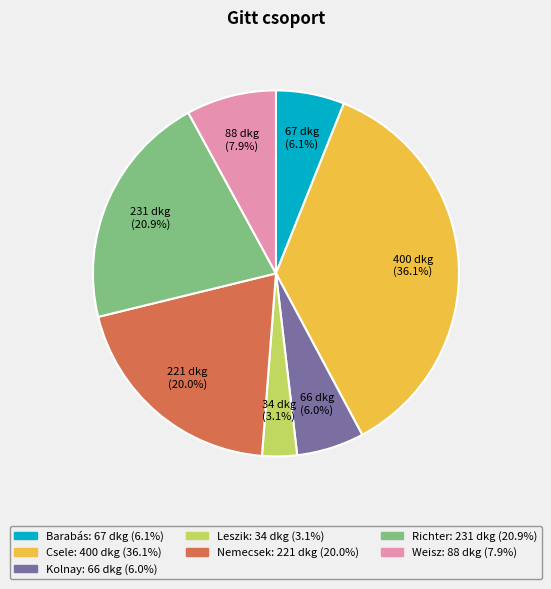

Combined, do Weisz and Richter account for over 50%?

No